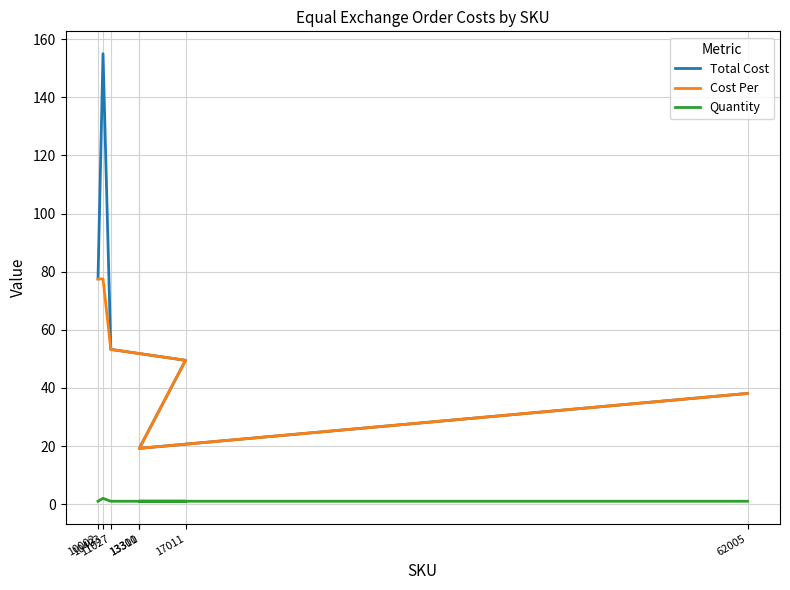

Is this an area chart (filled region under the line)?

No